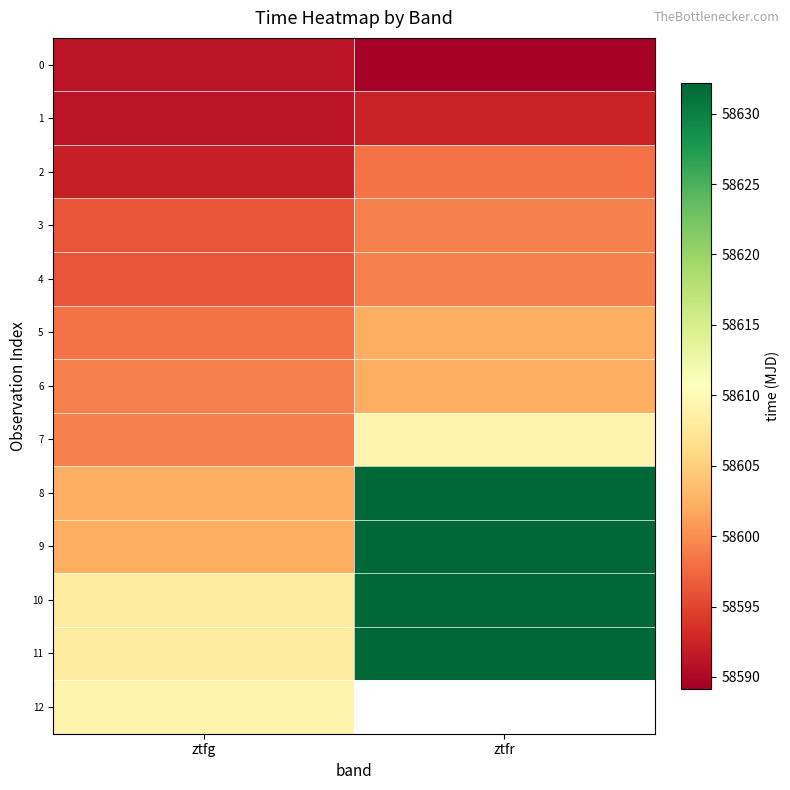

Which has a higher value, ztfr or ztfg?

ztfg